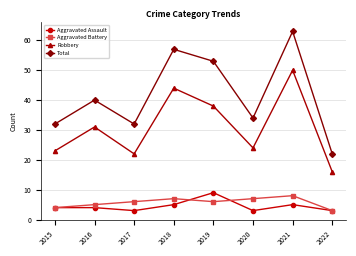

Reading right to left, extract all data points from this chart.

Aggravated Assault: 2022=3	2021=5	2020=3	2019=9	2018=5	2017=3	2016=4	2015=4
Aggravated Battery: 2022=3	2021=8	2020=7	2019=6	2018=7	2017=6	2016=5	2015=4
Robbery: 2022=16	2021=50	2020=24	2019=38	2018=44	2017=22	2016=31	2015=23
Total: 2022=22	2021=63	2020=34	2019=53	2018=57	2017=32	2016=40	2015=32